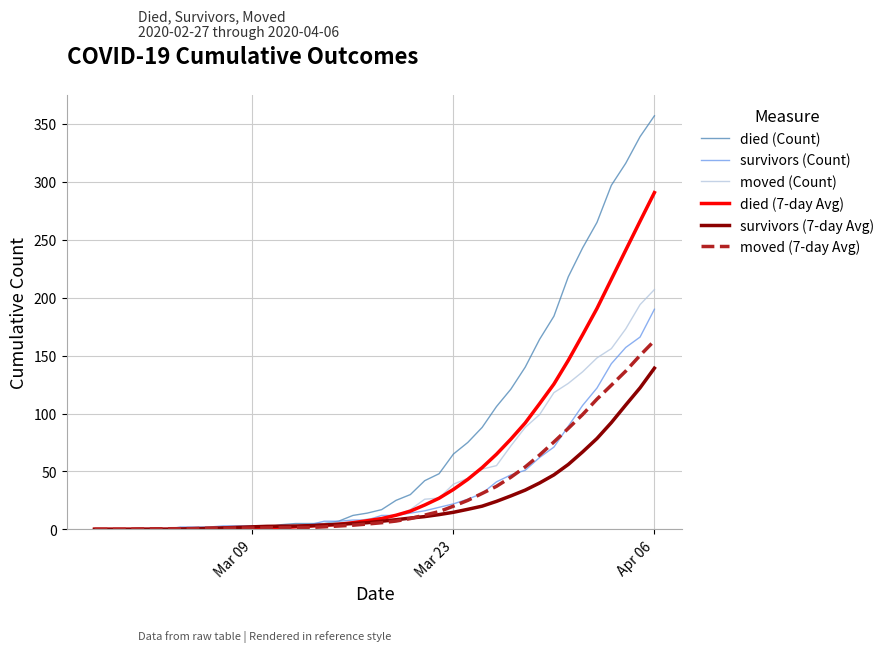

Which series has the largest total across all categories?

died (Count)